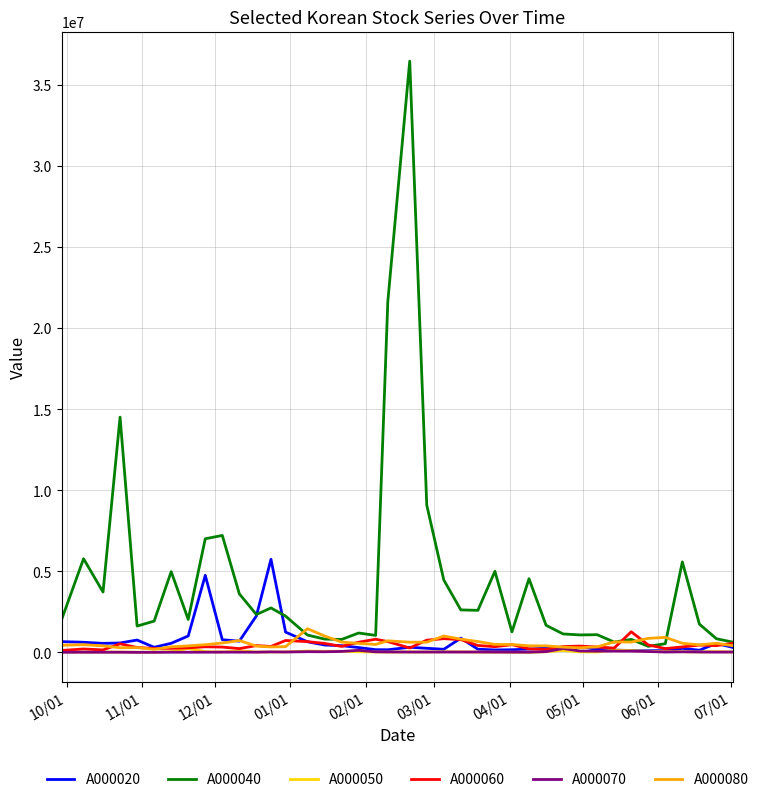

Which series has the largest range (max minus min)?

A000040